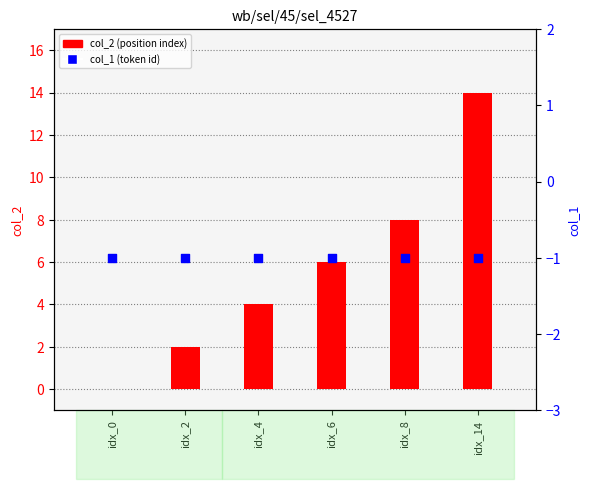

At how many categories does at least one series exceed 10?

1